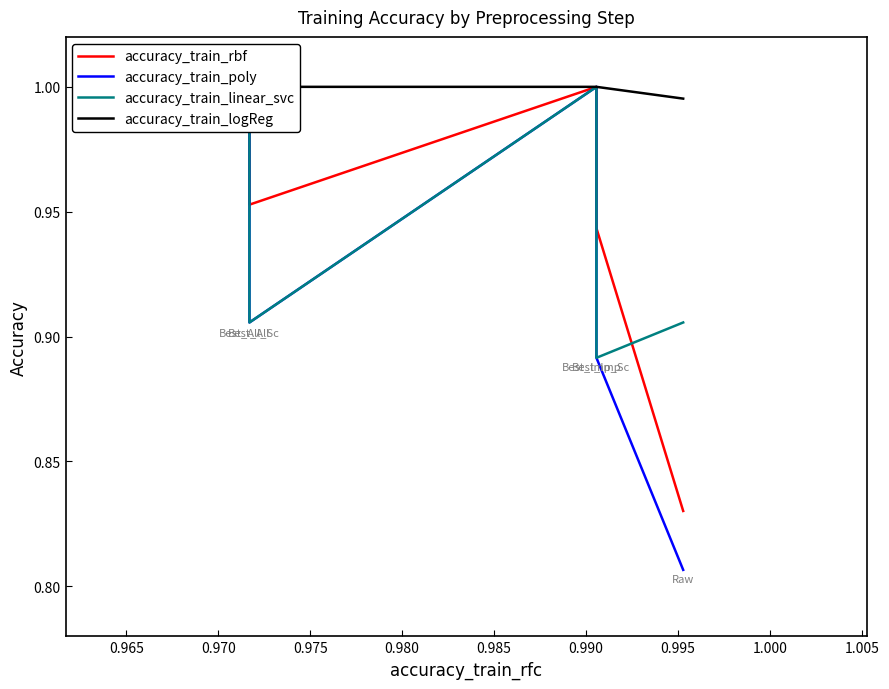

Rank the series by their maximum value, from lowest to highest.

accuracy_train_rbf, accuracy_train_poly, accuracy_train_linear_svc, accuracy_train_logReg